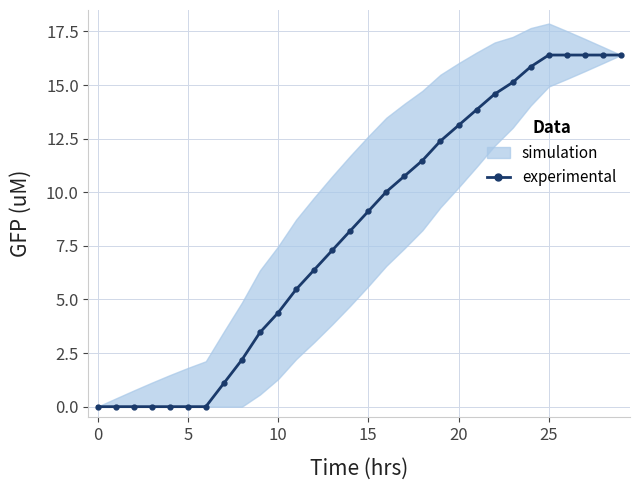

How many lines are shown in the chart?

1